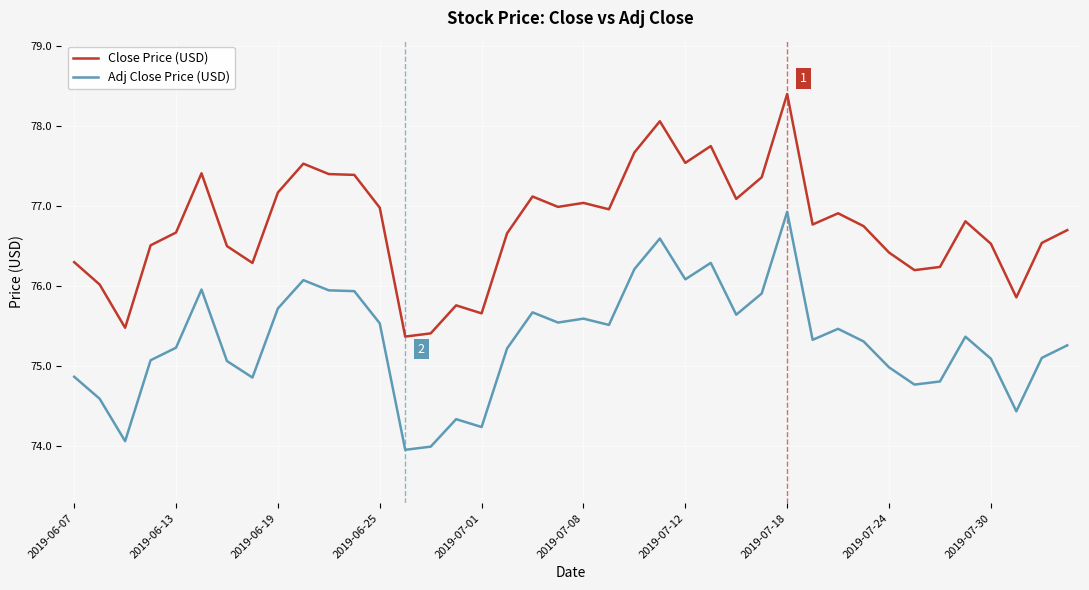

True or false: Close Price (USD) and Adj Close Price (USD) intersect in this chart.

False